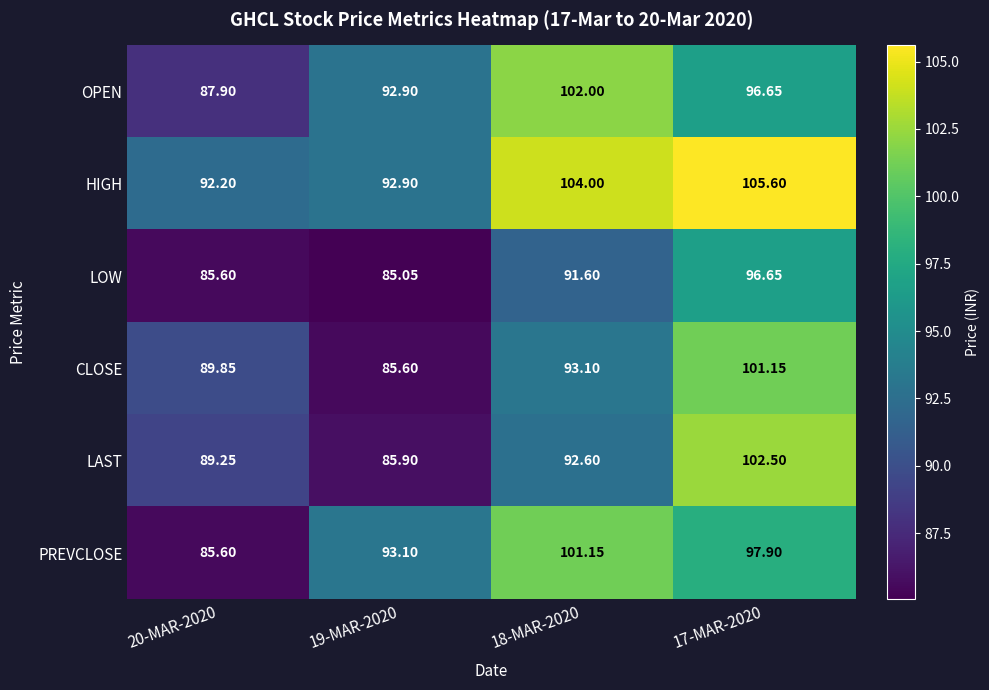

Which series has the largest range (max minus min)?

LAST